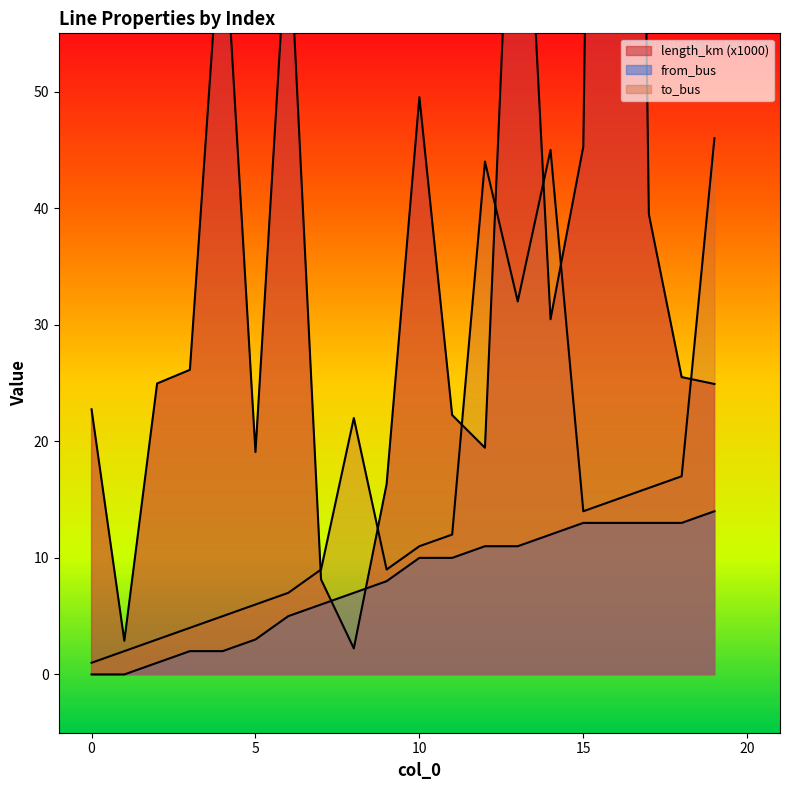

What is the difference between the from_bus values at 13 and 7?

5.0